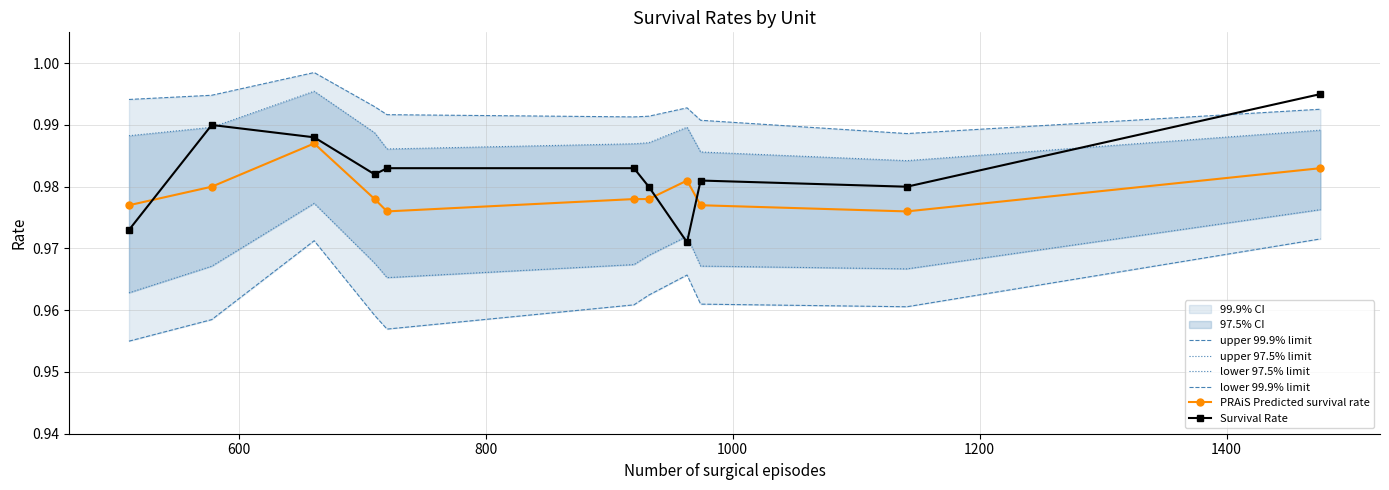

Count the Survival Rate values in the range 0 to 1.

11